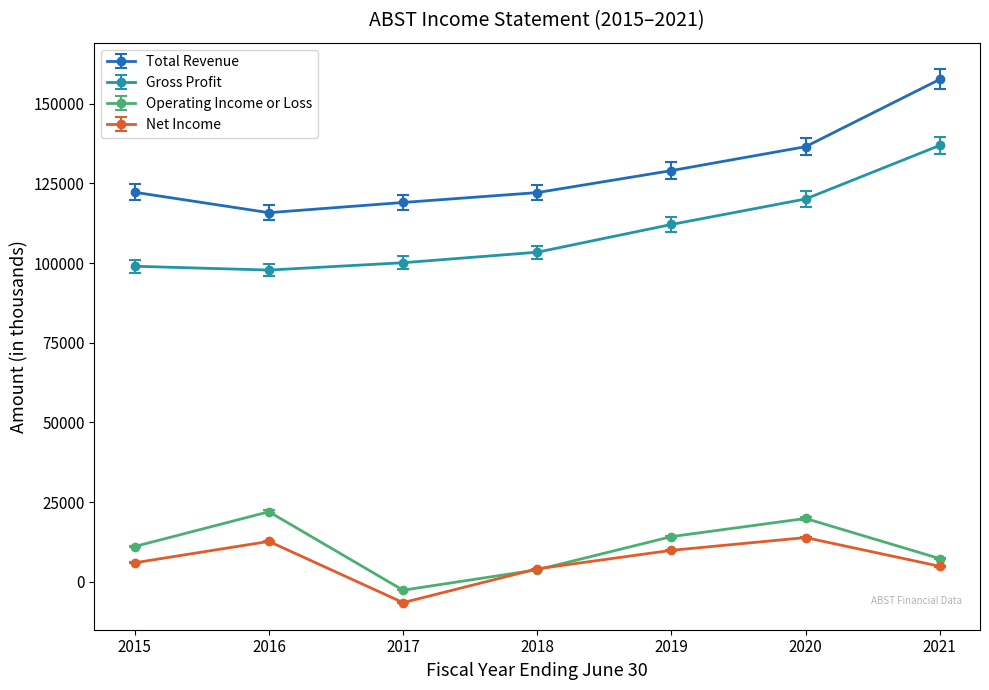

Does the chart have visible grid lines?

No